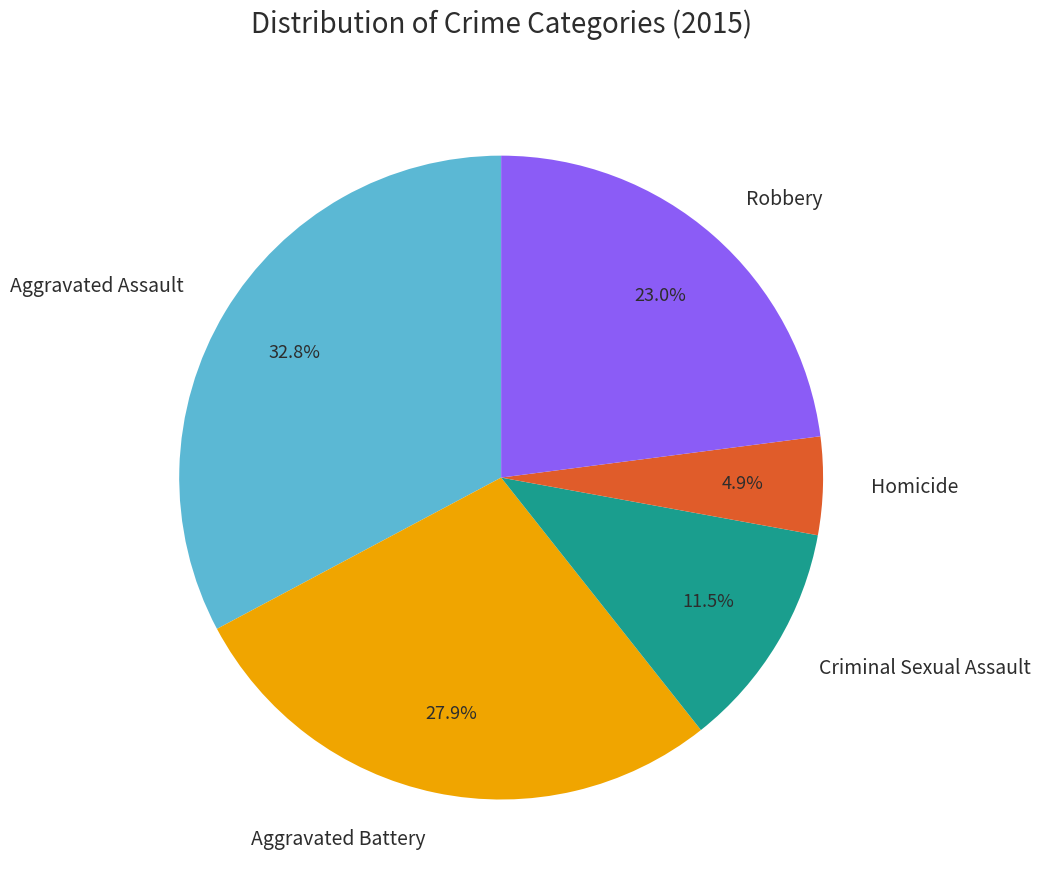

Between Aggravated Battery and Robbery, which is larger?

Aggravated Battery